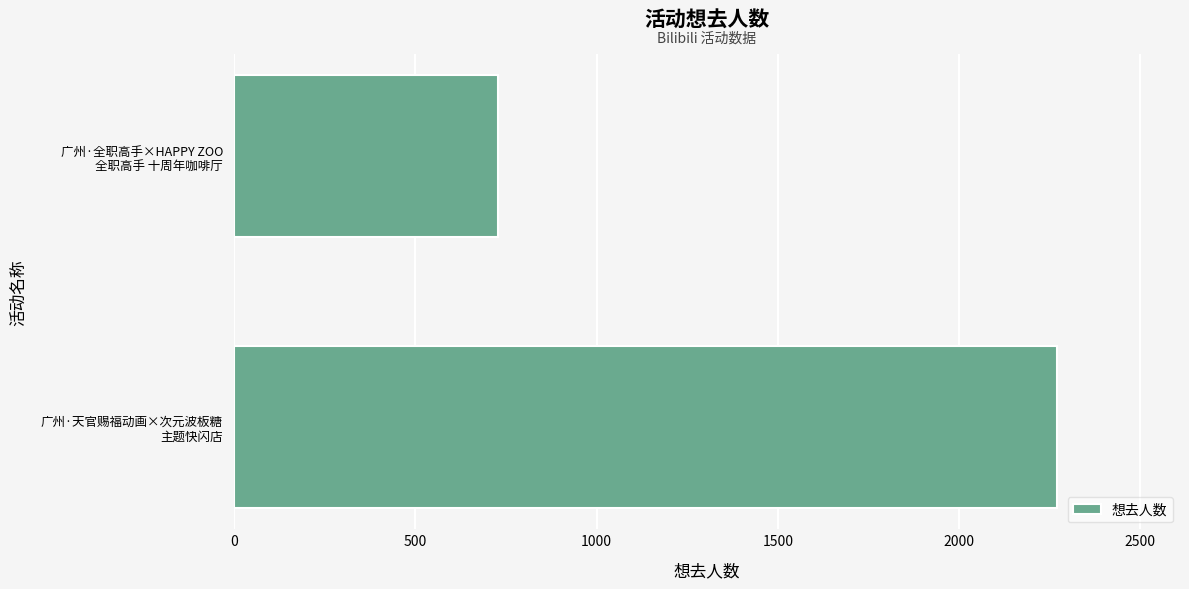

What is the greatest value displayed?

2269